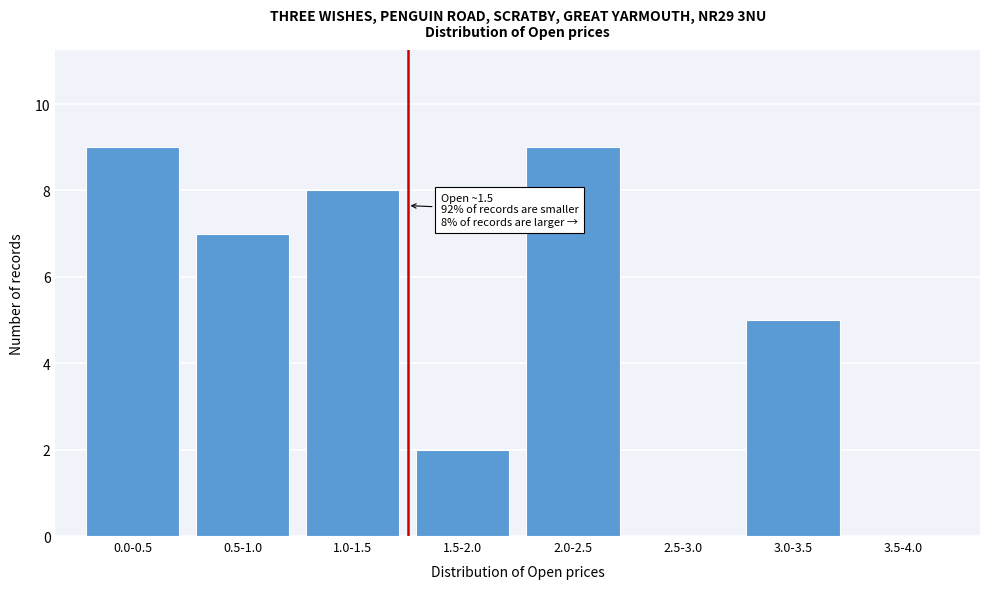

Reading left to right, transcribe all the data shown in this chart.

0.0-0.5=9	0.5-1.0=7	1.0-1.5=8	1.5-2.0=2	2.0-2.5=9	2.5-3.0=0	3.0-3.5=5	3.5-4.0=0